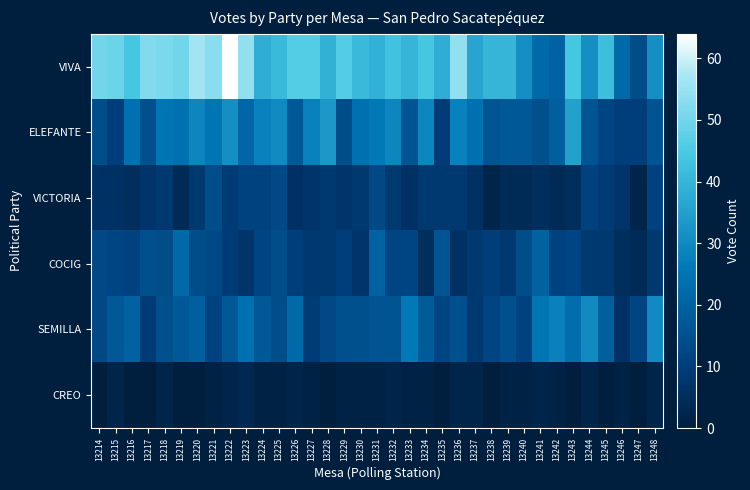

Rank the series by their maximum value, from highest to lowest.

VIVA, ELEFANTE, SEMILLA, COCIG, VICTORIA, CREO